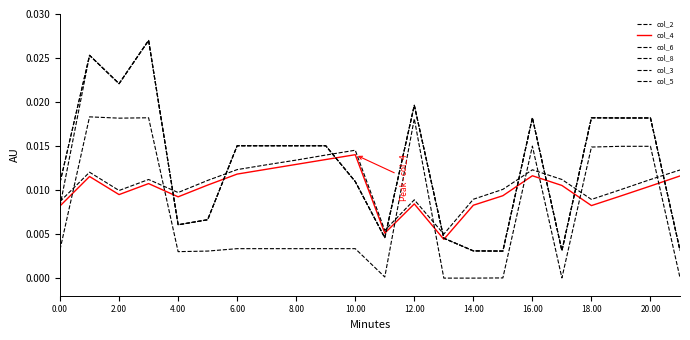

At which category does the chart reach its minimum across all series?

13